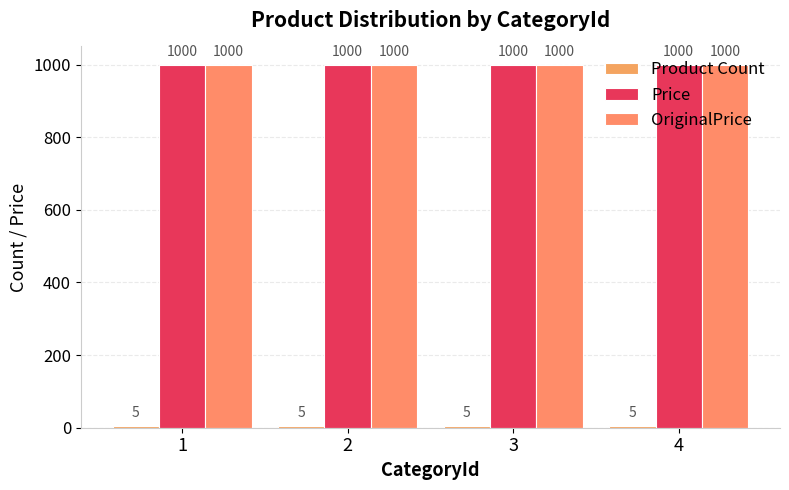

At which category is the sum across all series the highest?

1